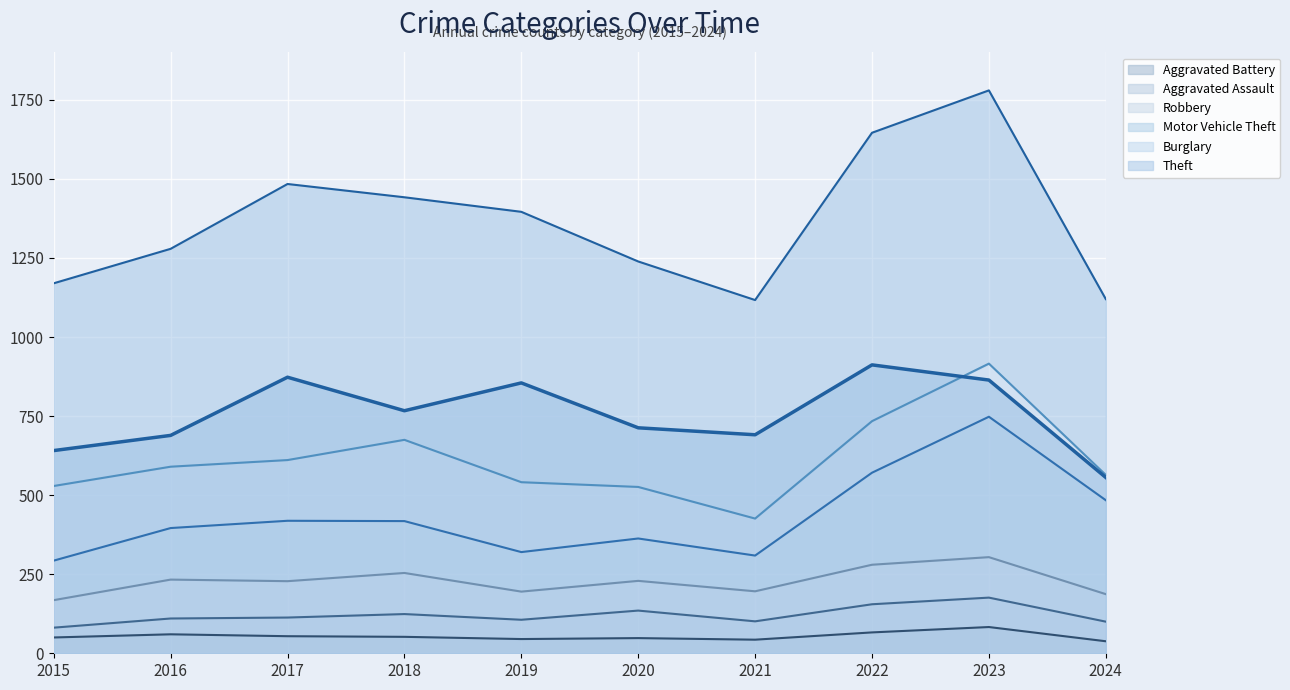

How many categories are shown in the chart?

10